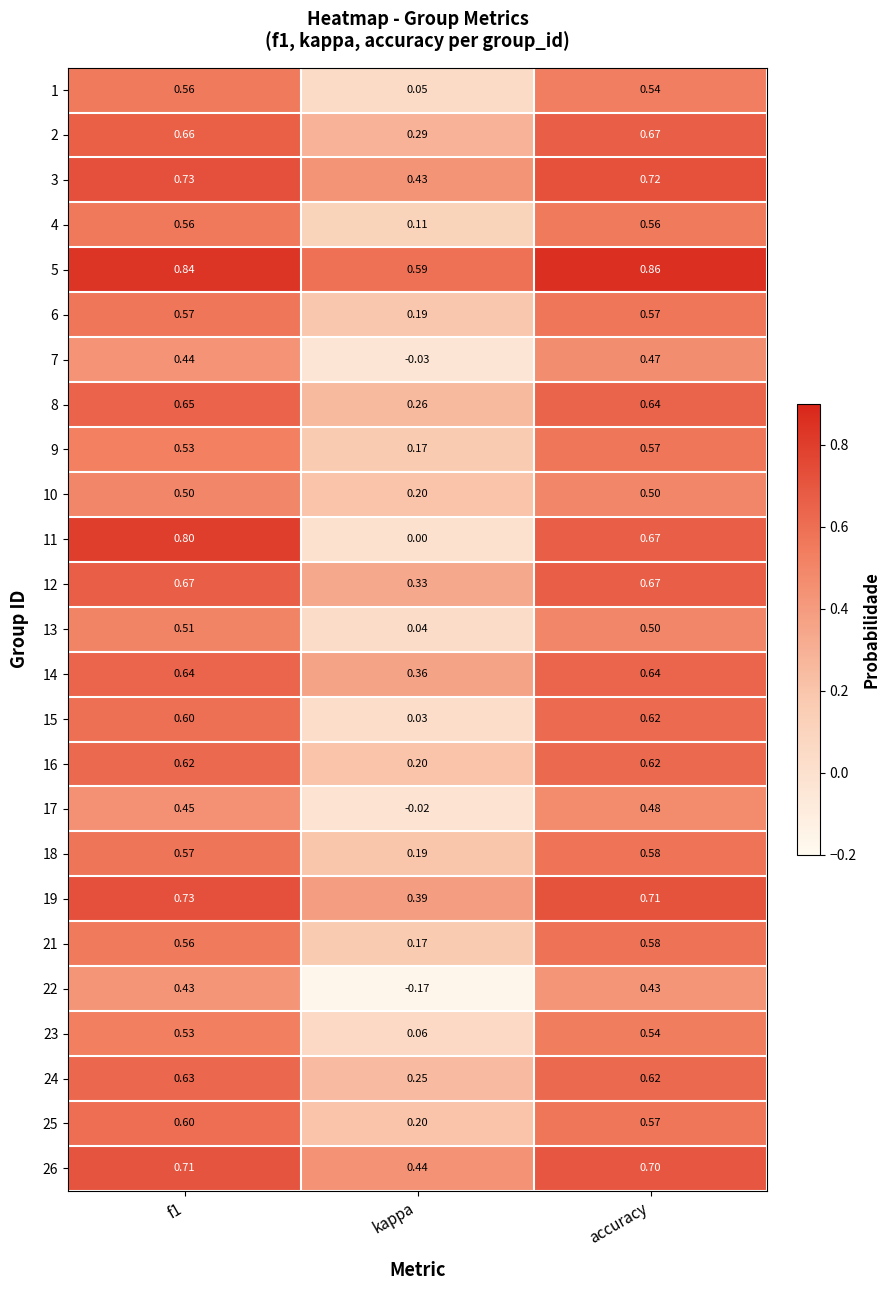

Which label corresponds to the largest value in the chart?

accuracy